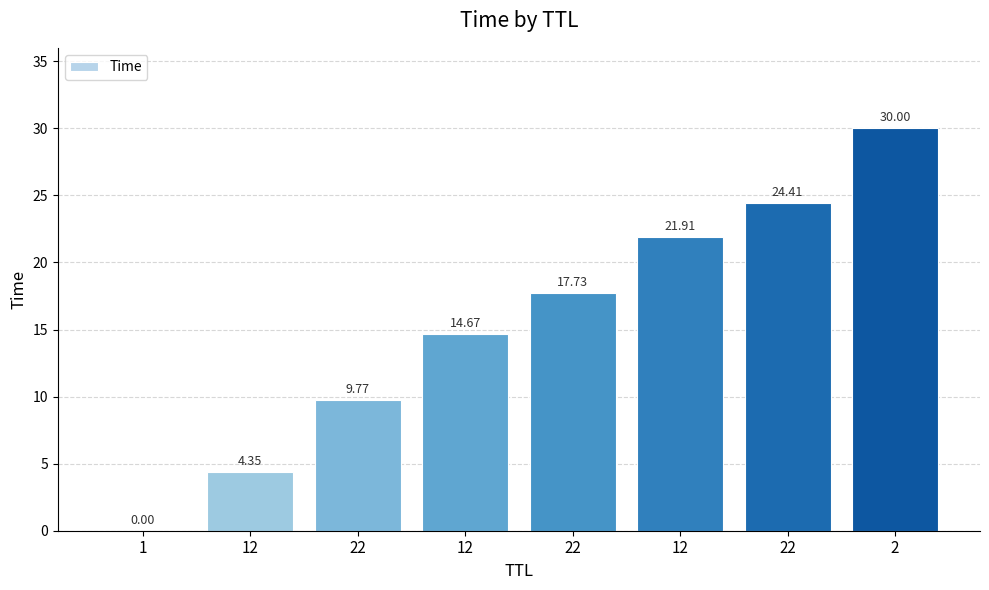

List the labels in order of value, largest first.

2, 22, 12, 22, 12, 22, 12, 1